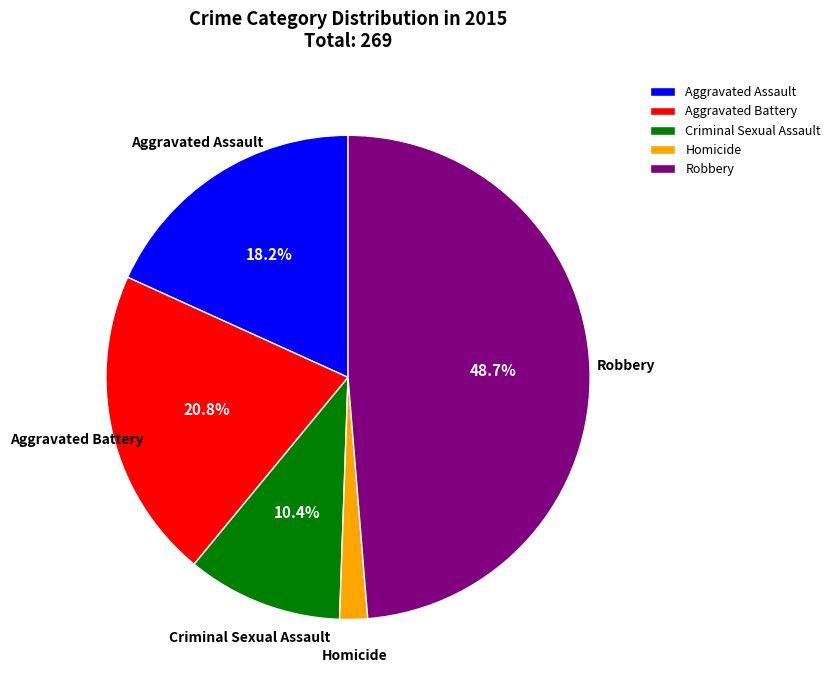

To the nearest percent, what portion does Homicide represent?

2%